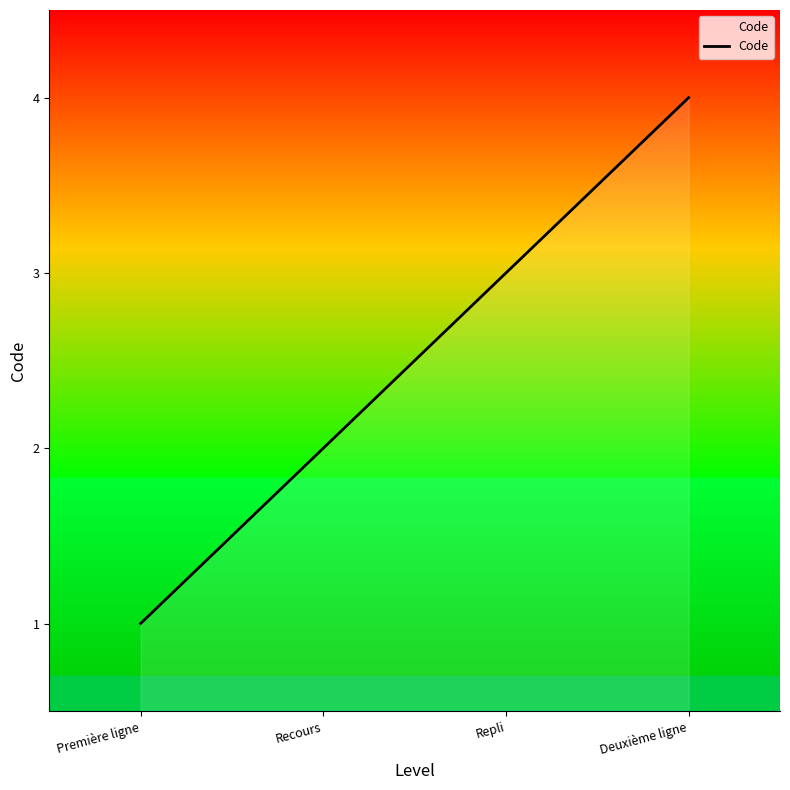

True or false: the data shows 4 at Recours.

False